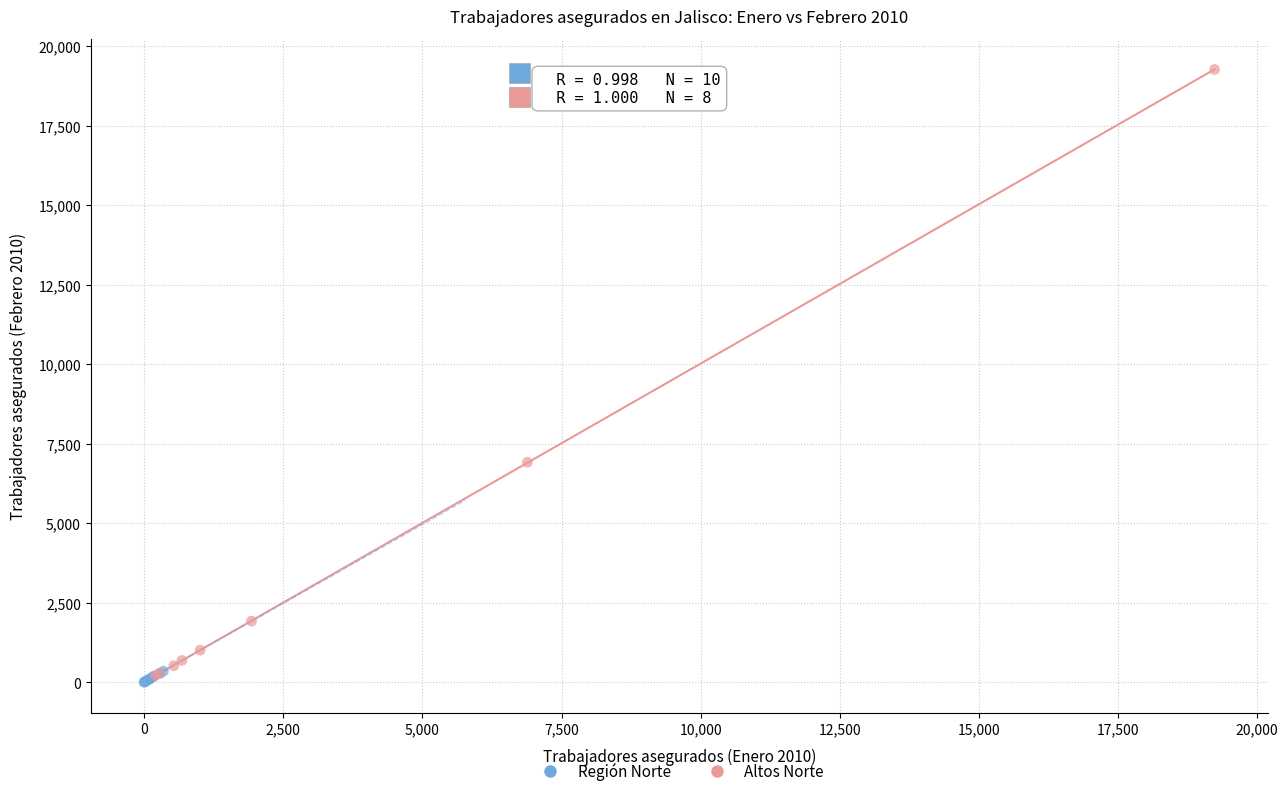

Which series has the widest spread of Y values?

Altos Norte